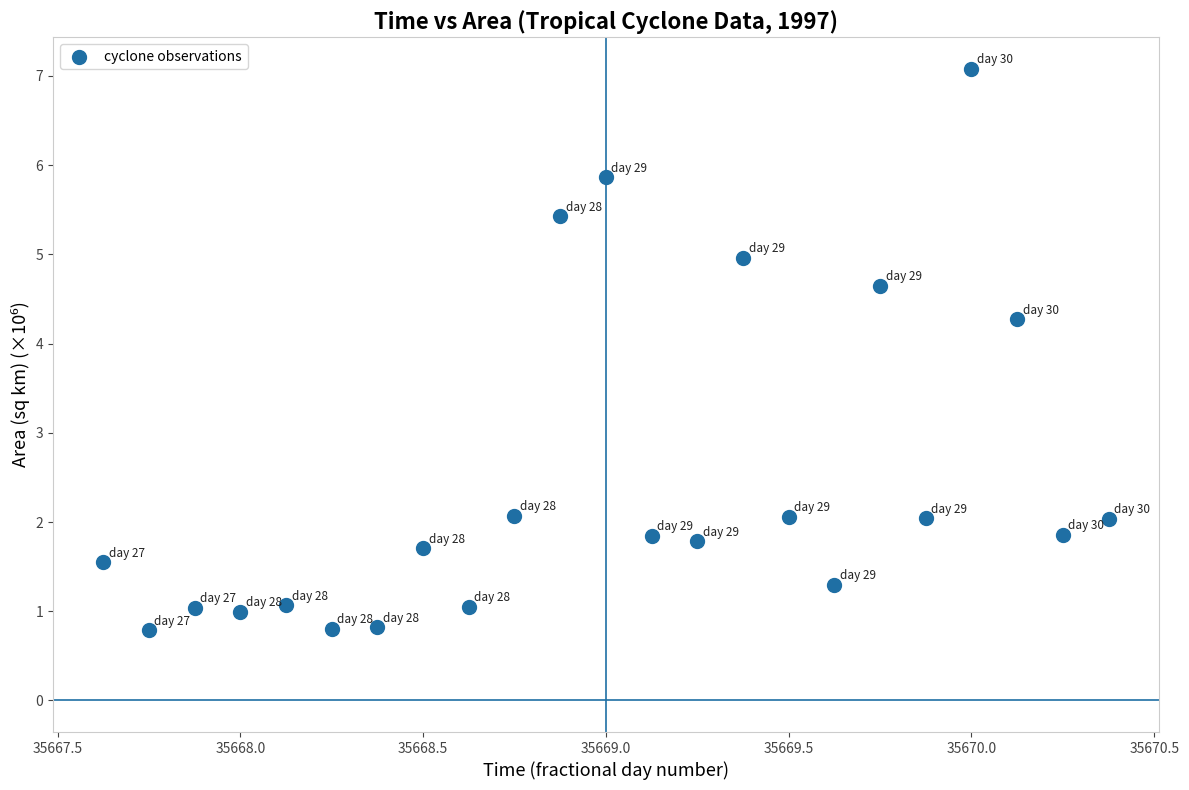

What is the range of Y values (max minus min)?

6.3